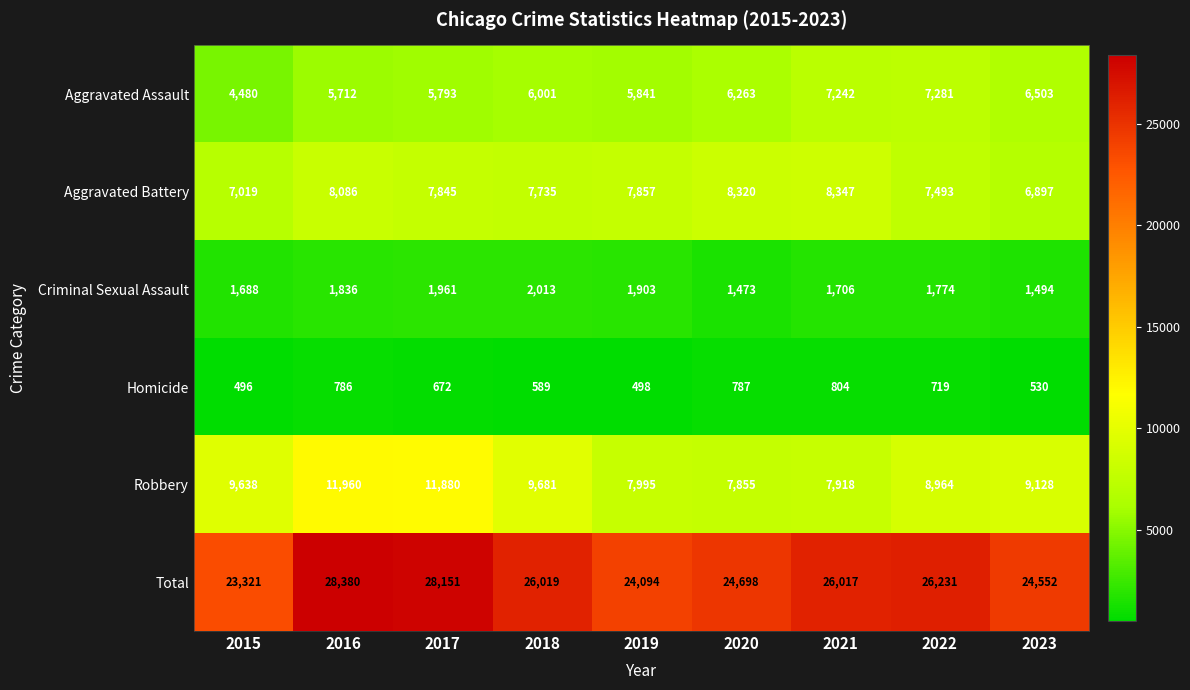

What is the sum of the Criminal Sexual Assault values at 2023 and 2017?

3455